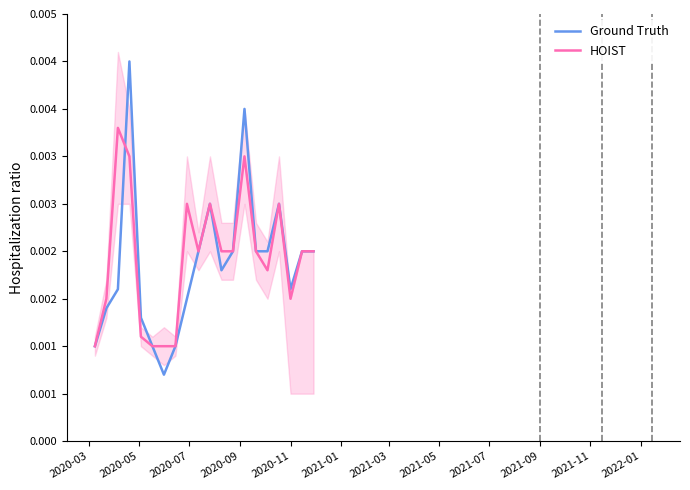

How many lines are shown in the chart?

2